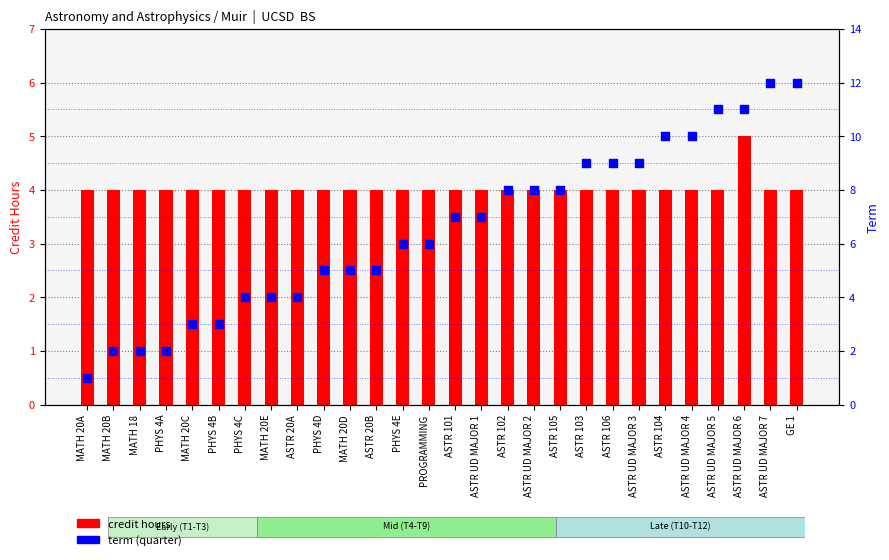

What are all the series names shown in the legend?

credit hours, term